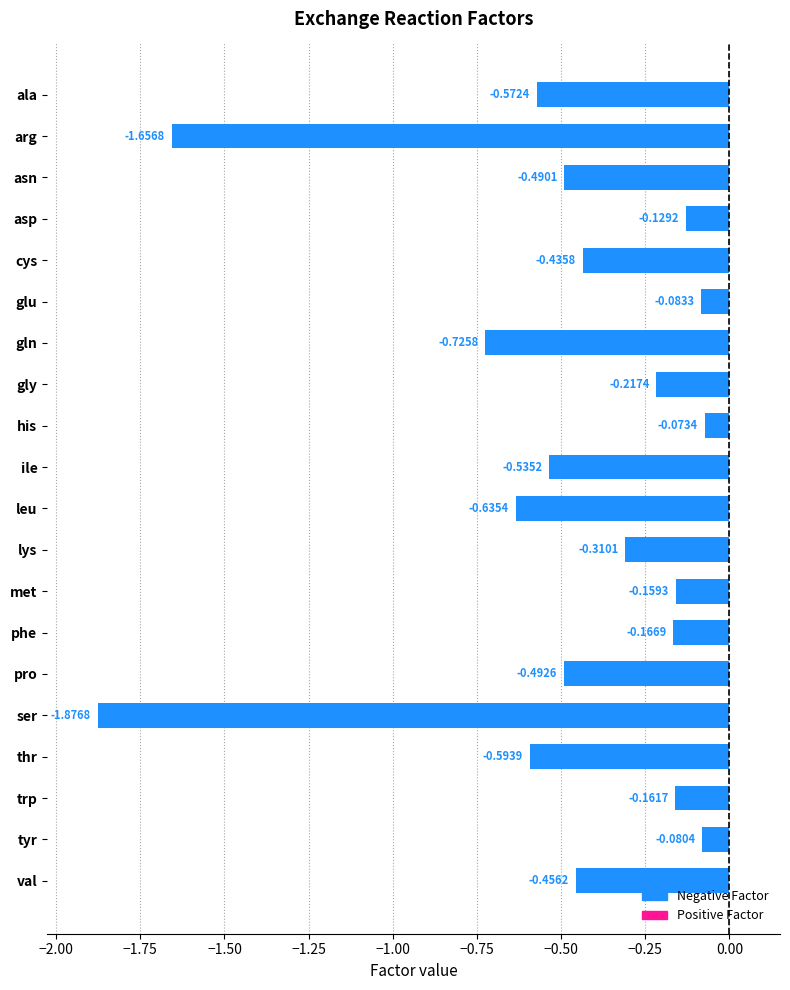

Which label corresponds to the largest value in the chart?

his